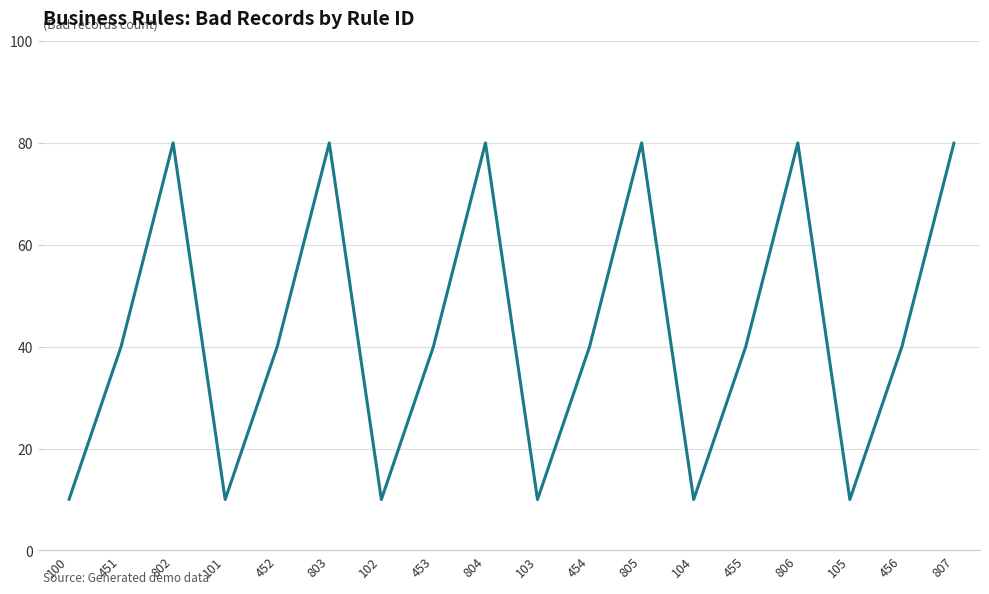

Approximately how many times larger is the value at 452 compared to 100?

4.0